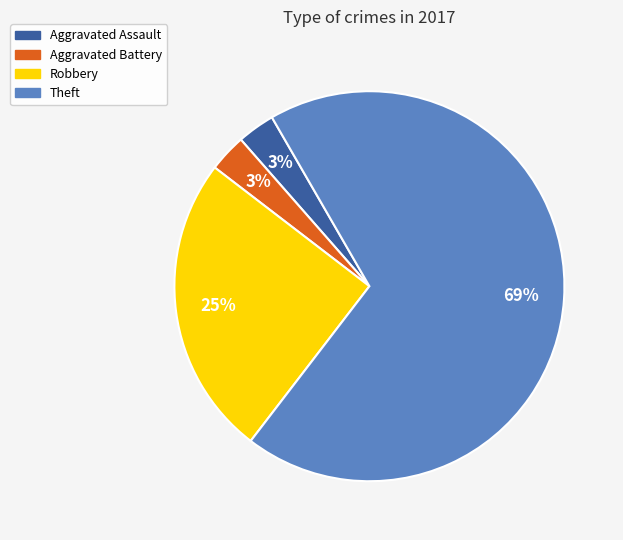

To the nearest percent, what percentage of the pie is Aggravated Battery?

3%